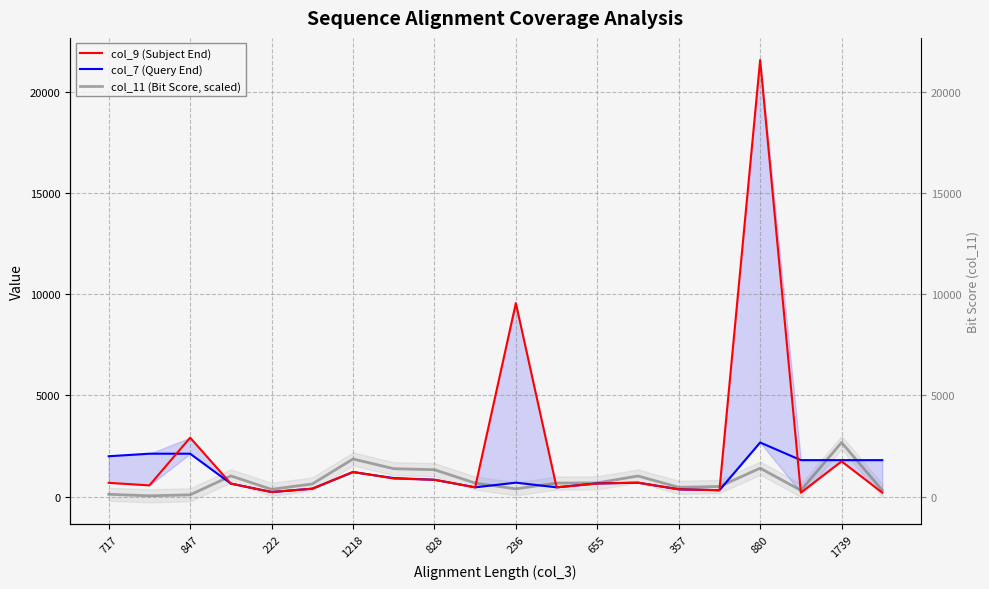

At which category does the chart reach its minimum across all series?

847